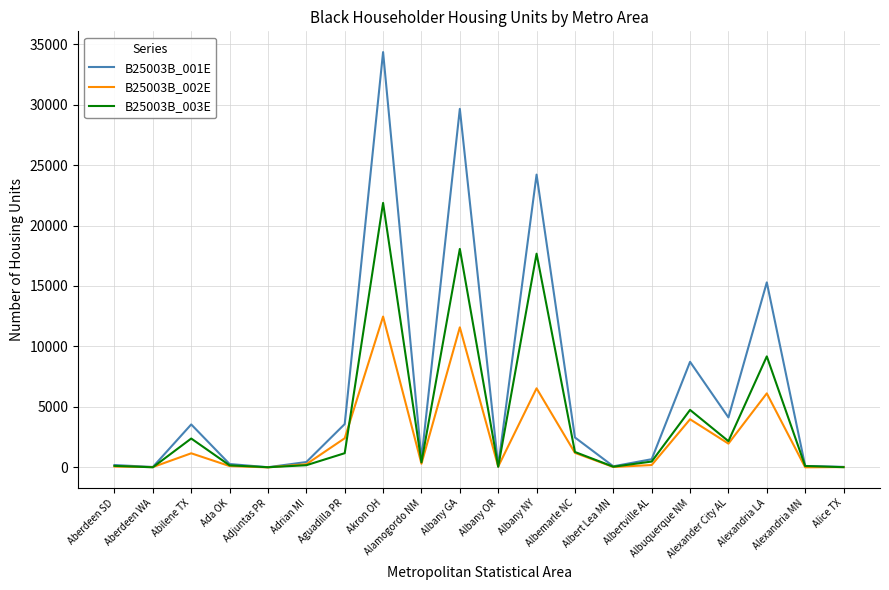

Which category has the highest value in the B25003B_003E series?

Akron OH